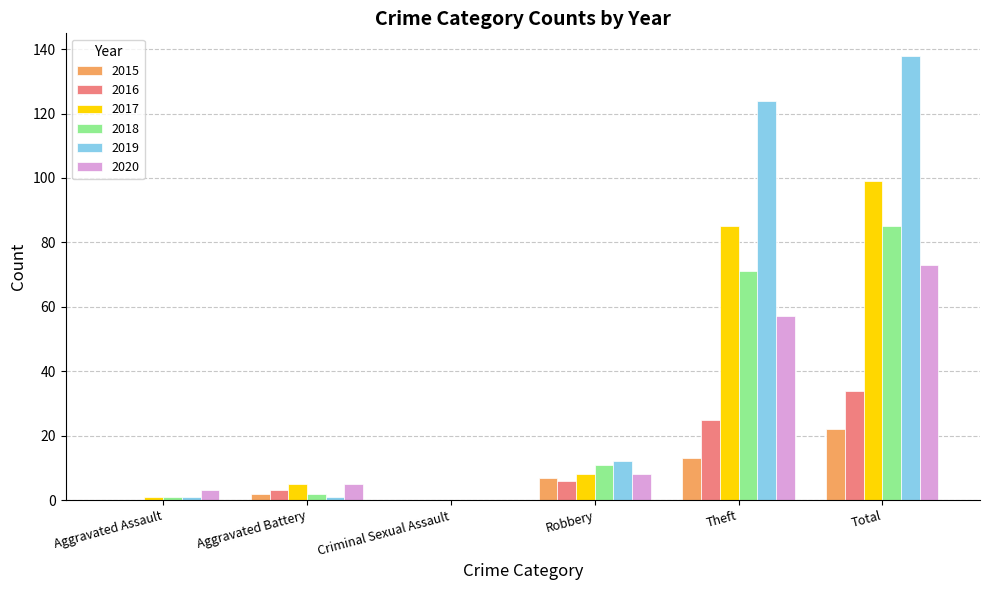

What are all the series names shown in the legend?

2015, 2016, 2017, 2018, 2019, 2020